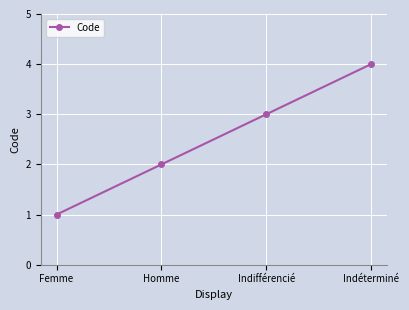

What is the change in value from Femme to Indifférencié?

+2